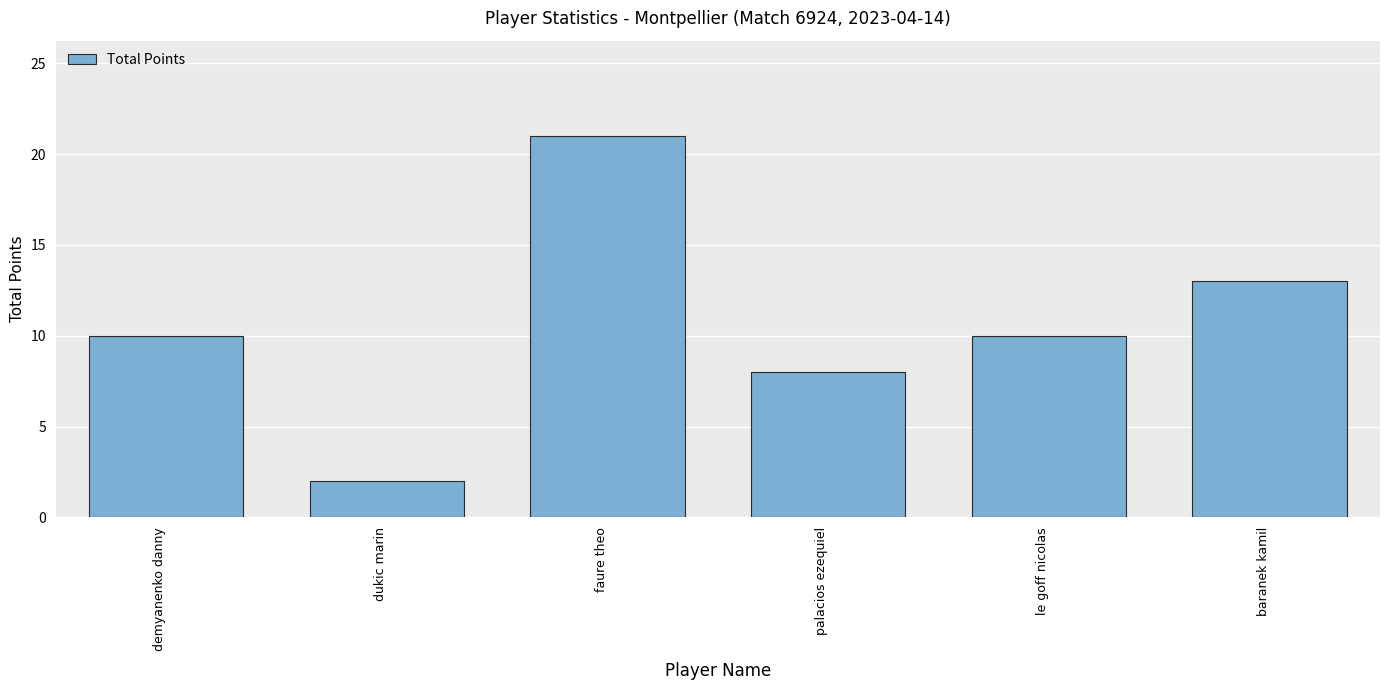

What position from the left is palacios ezequiel?

4